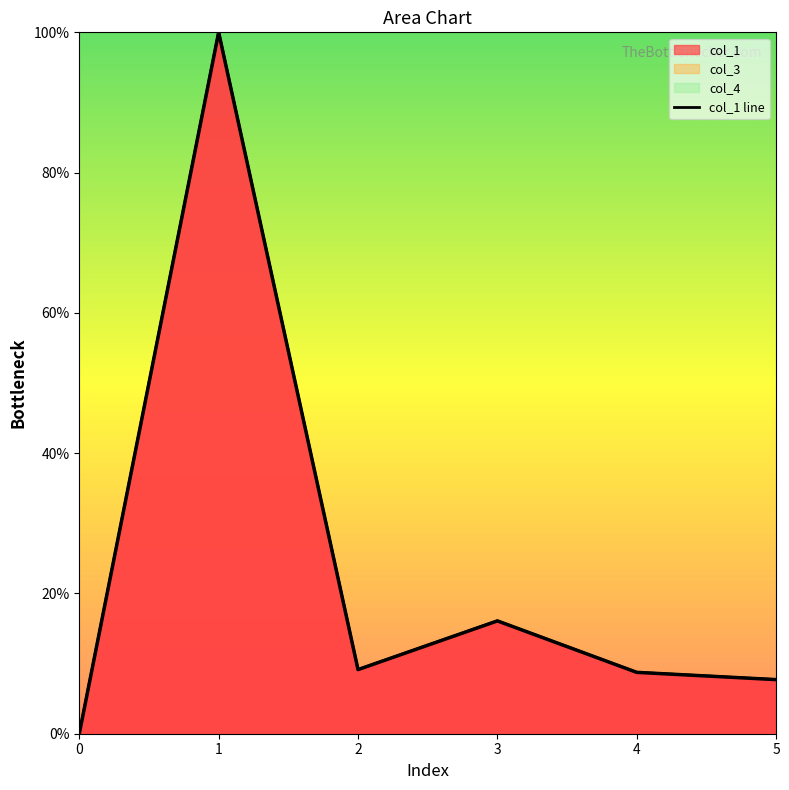

The value at 0 is -65.7. True or false?

False